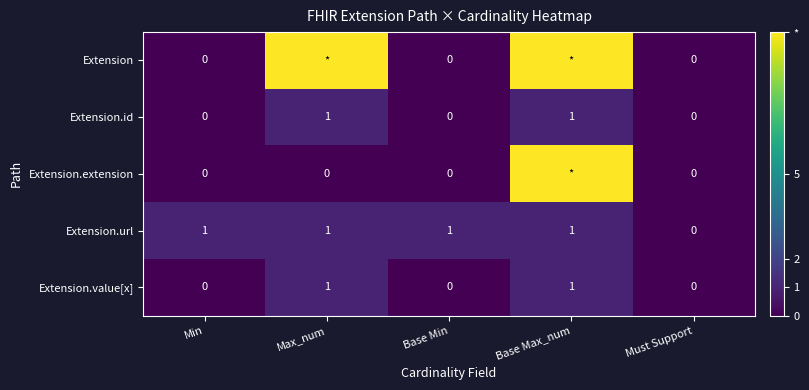

The Extension.url series shows 1 at Base Min. True or false?

True